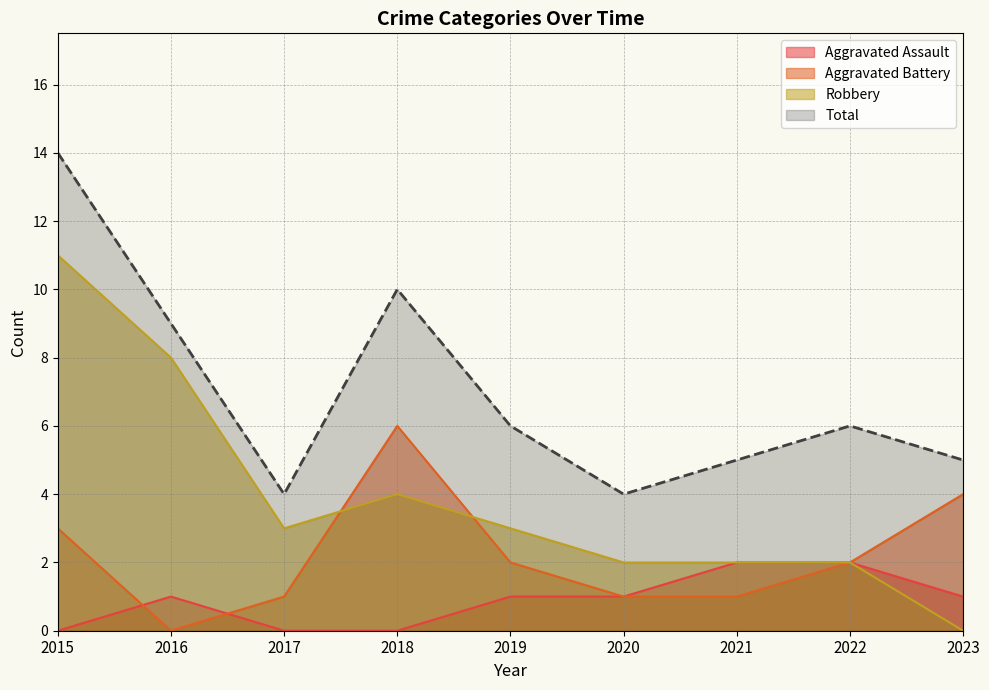

True or false: Total has a value of 5 at 2016.

False